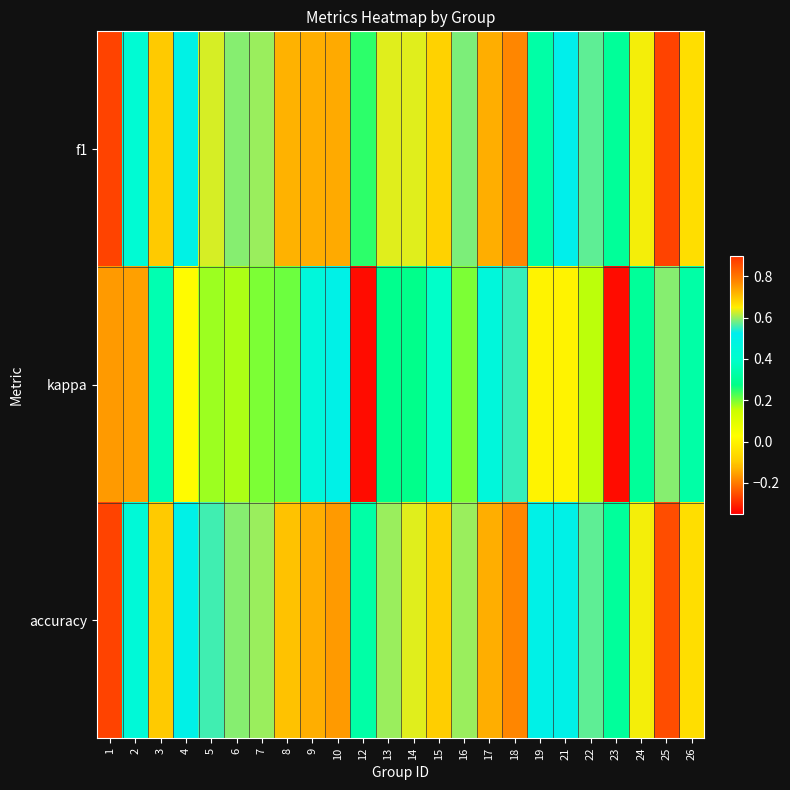

Reading left to right, list all the values displayed in this chart.

f1: 1=0.9	2=0.4	3=0.7	4=0.5	5=0.6	6=0.6	7=0.6	8=0.7	9=0.7	10=0.7	12=0.2	13=0.6	14=0.6	15=0.7	16=0.6	17=0.7	18=0.8	19=0.3	21=0.5	22=0.6	23=0.3	24=0.6	25=0.9	26=0.7
kappa: 1=0.8	2=-0.2	3=0.4	4=0.0	5=0.2	6=0.2	7=0.2	8=0.2	9=0.5	10=0.5	12=-0.3	13=0.3	14=0.3	15=0.4	16=0.2	17=0.5	18=0.6	19=0.0	21=0.0	22=0.2	23=-0.3	24=0.3	25=0.6	26=0.3
accuracy: 1=0.9	2=0.4	3=0.7	4=0.5	5=0.6	6=0.6	7=0.6	8=0.7	9=0.7	10=0.8	12=0.3	13=0.6	14=0.6	15=0.7	16=0.6	17=0.7	18=0.8	19=0.5	21=0.5	22=0.6	23=0.3	24=0.6	25=0.9	26=0.7